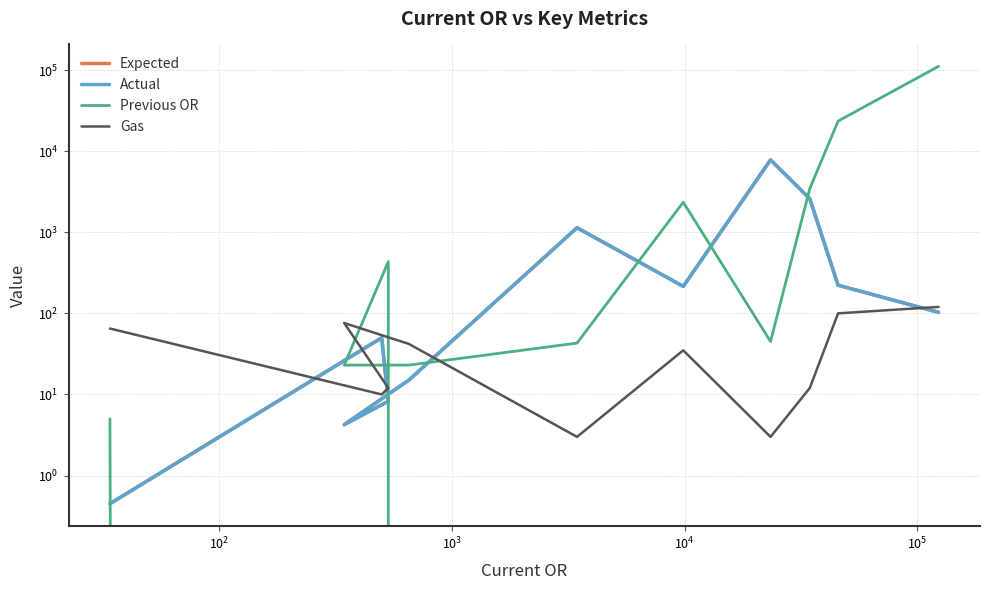

Which series has the largest total across all categories?

Previous OR